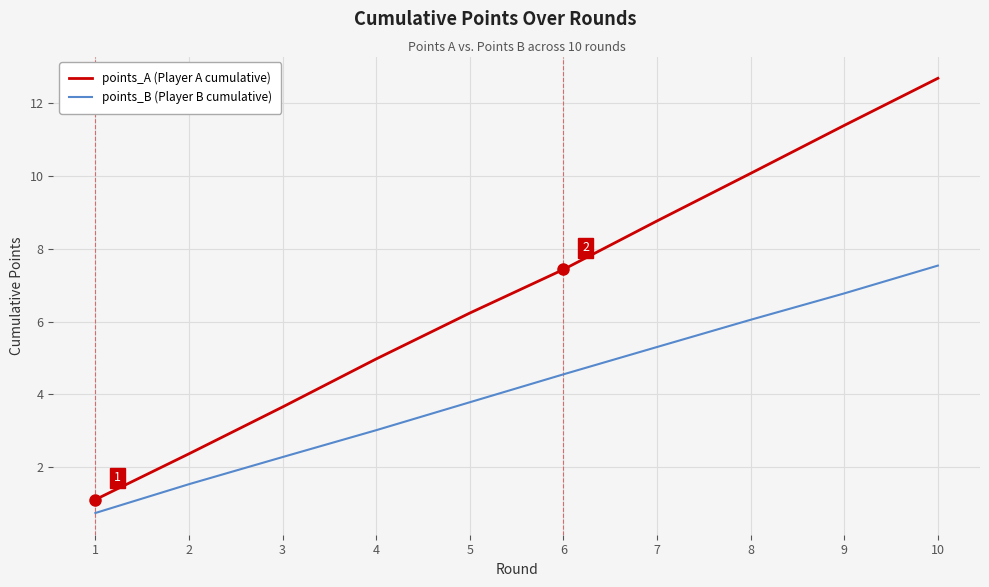

What is the difference between the highest and lowest values at 9?

4.6